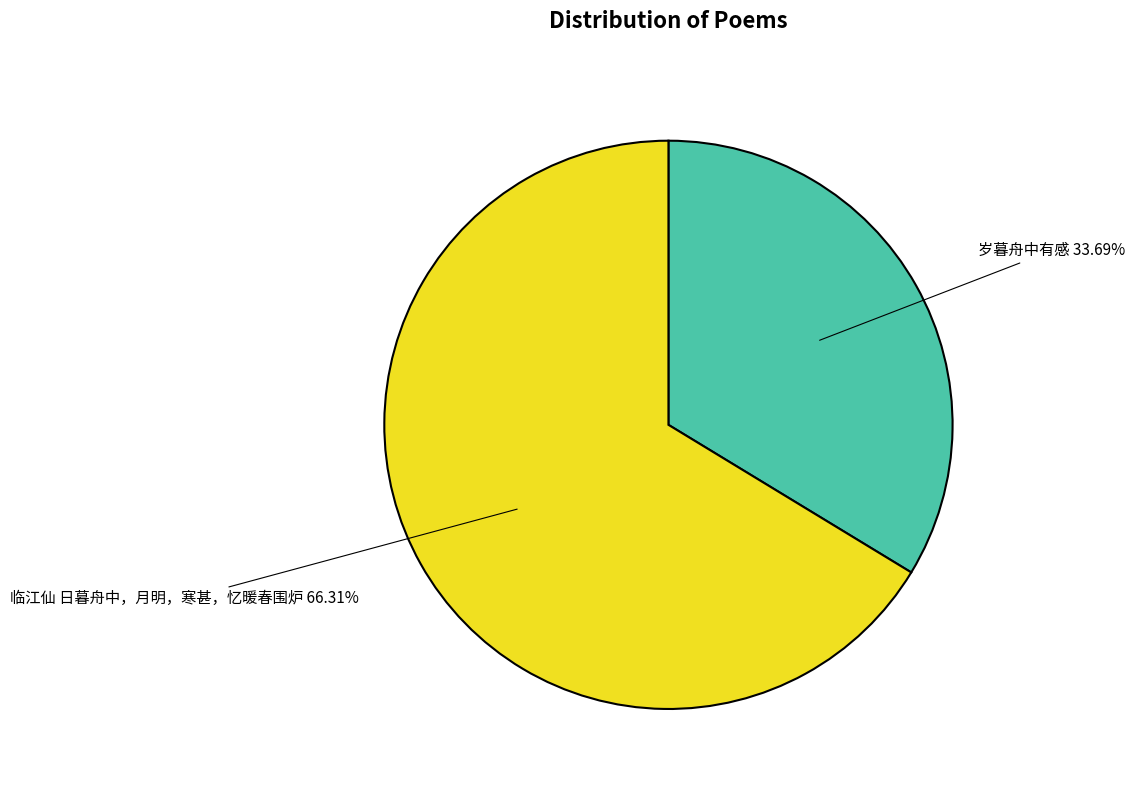

The 岁暮舟中有感 slice represents 24% of the pie. True or false?

False